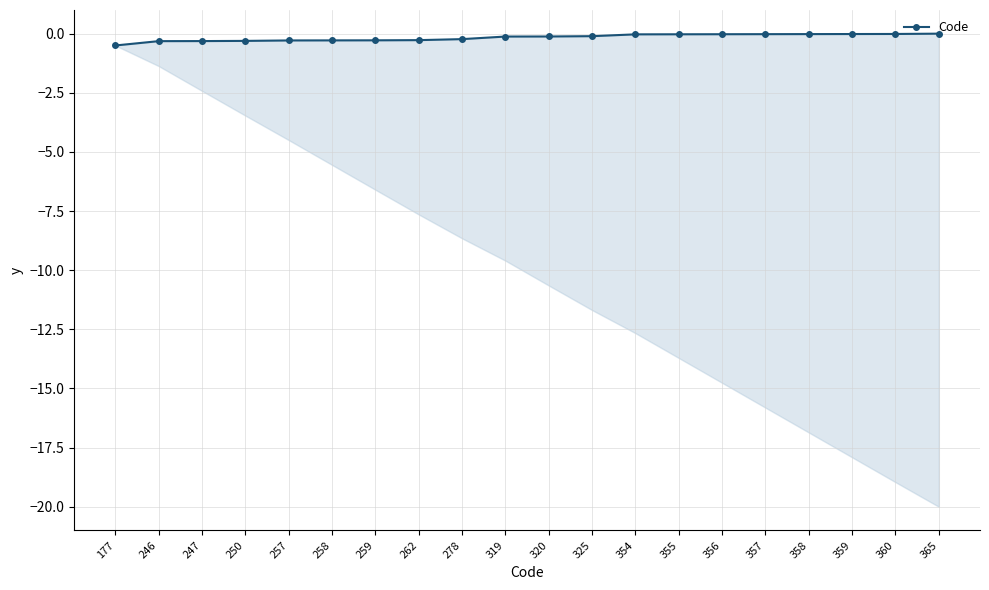

How many data points are less than 0?

19